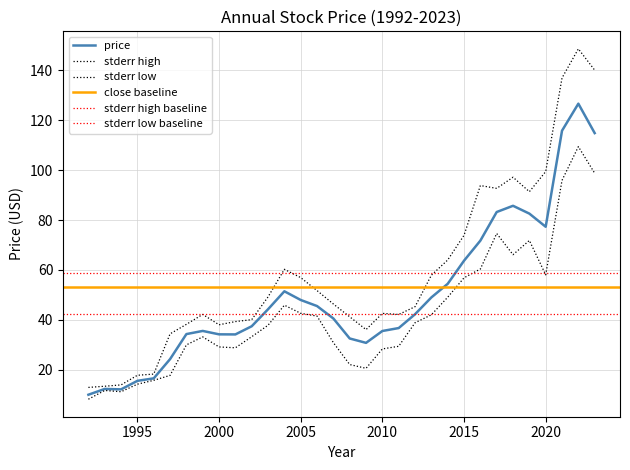

True or false: price and year_low cross at least once.

False